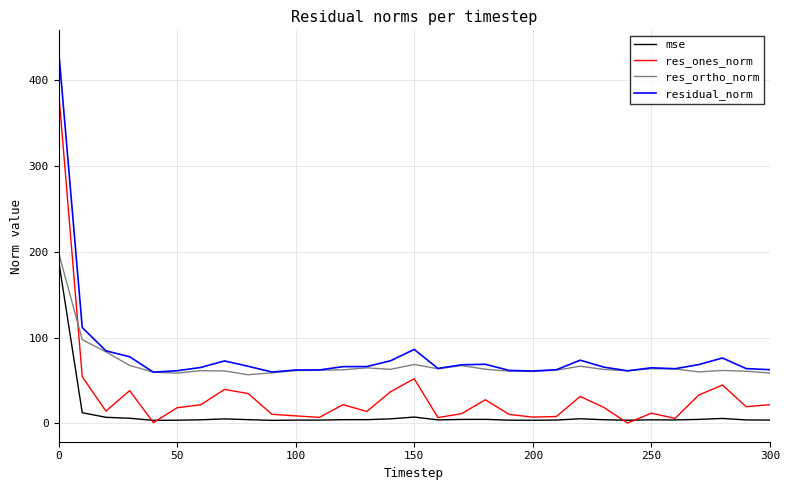

What is the maximum value for res_ones_norm?

388.3